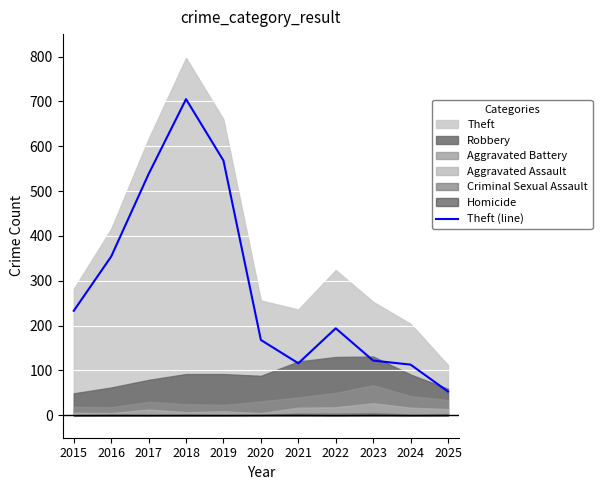

Reading right to left, list all the values displayed in this chart.

2025=53	2024=113	2023=122	2022=194	2021=116	2020=168	2019=568	2018=705	2017=538	2016=354	2015=233